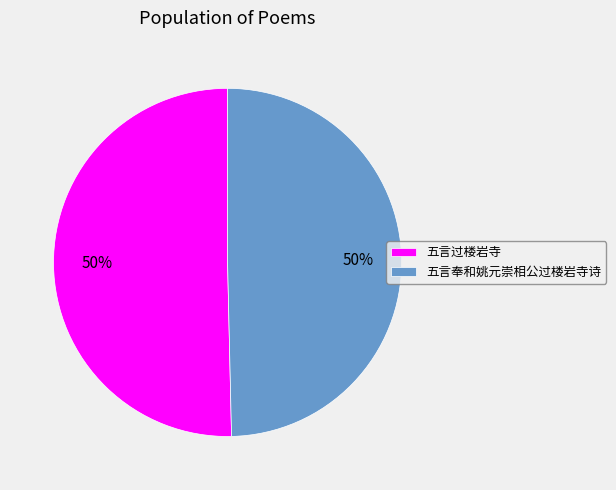

To the nearest percent, what percentage of the pie is 五言奉和姚元崇相公过楼岩寺诗?

50%